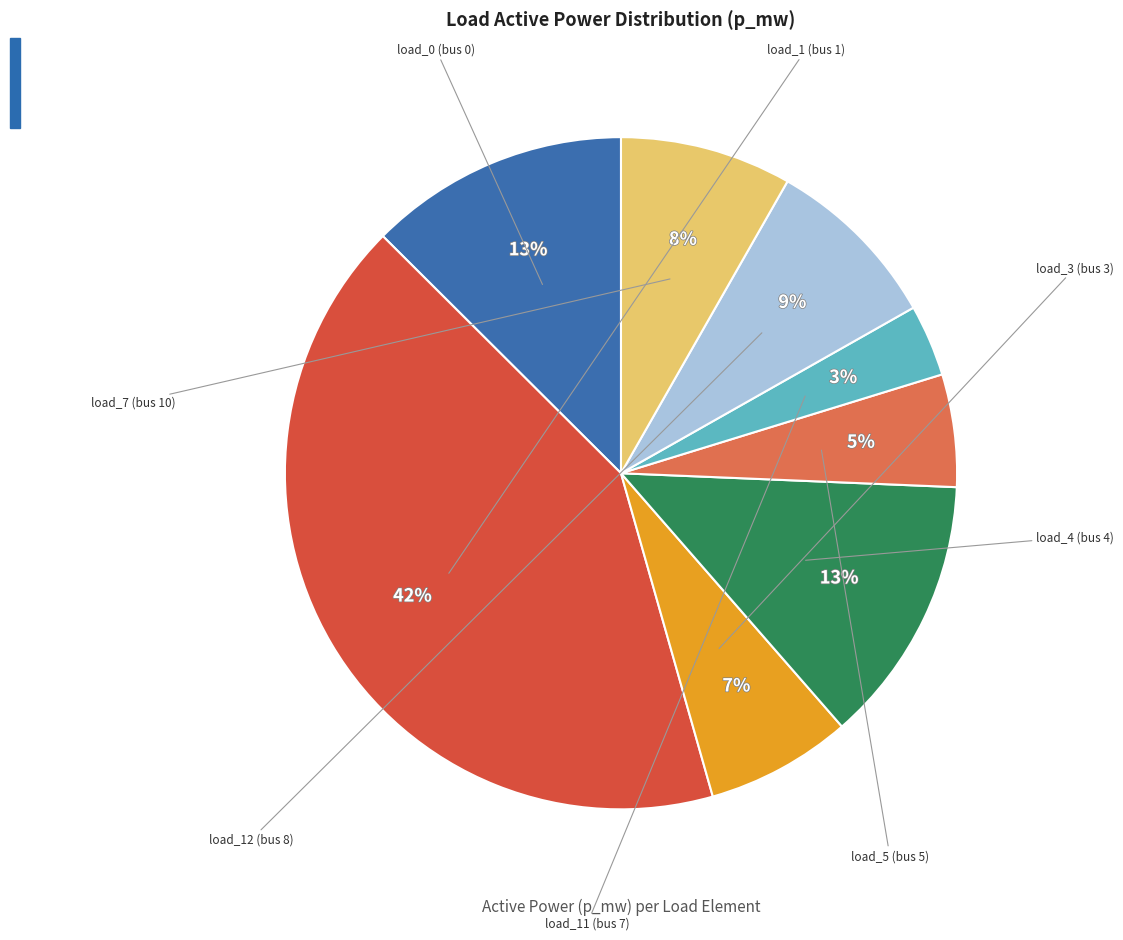

Count the number of slices in the pie.

8